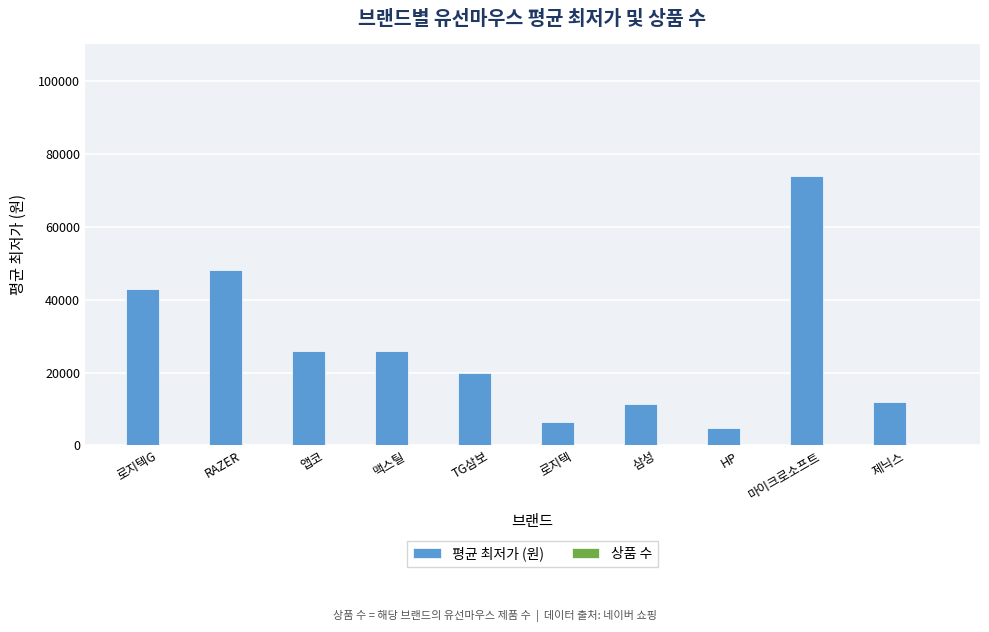

What is the highest value of the 평균 최저가 (원) series?

74000